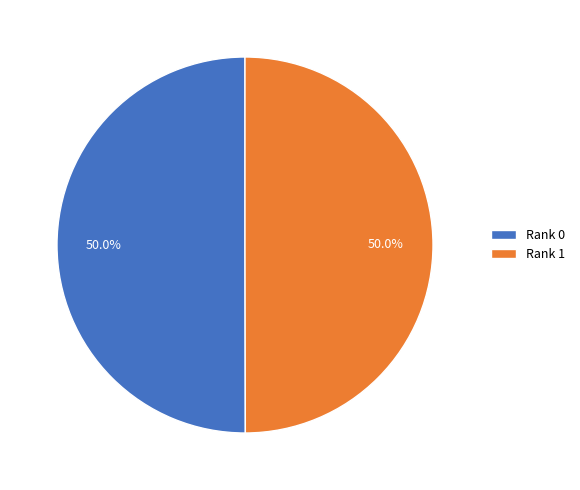

Do Rank 1 and Rank 0 together represent more than half of the pie?

Yes